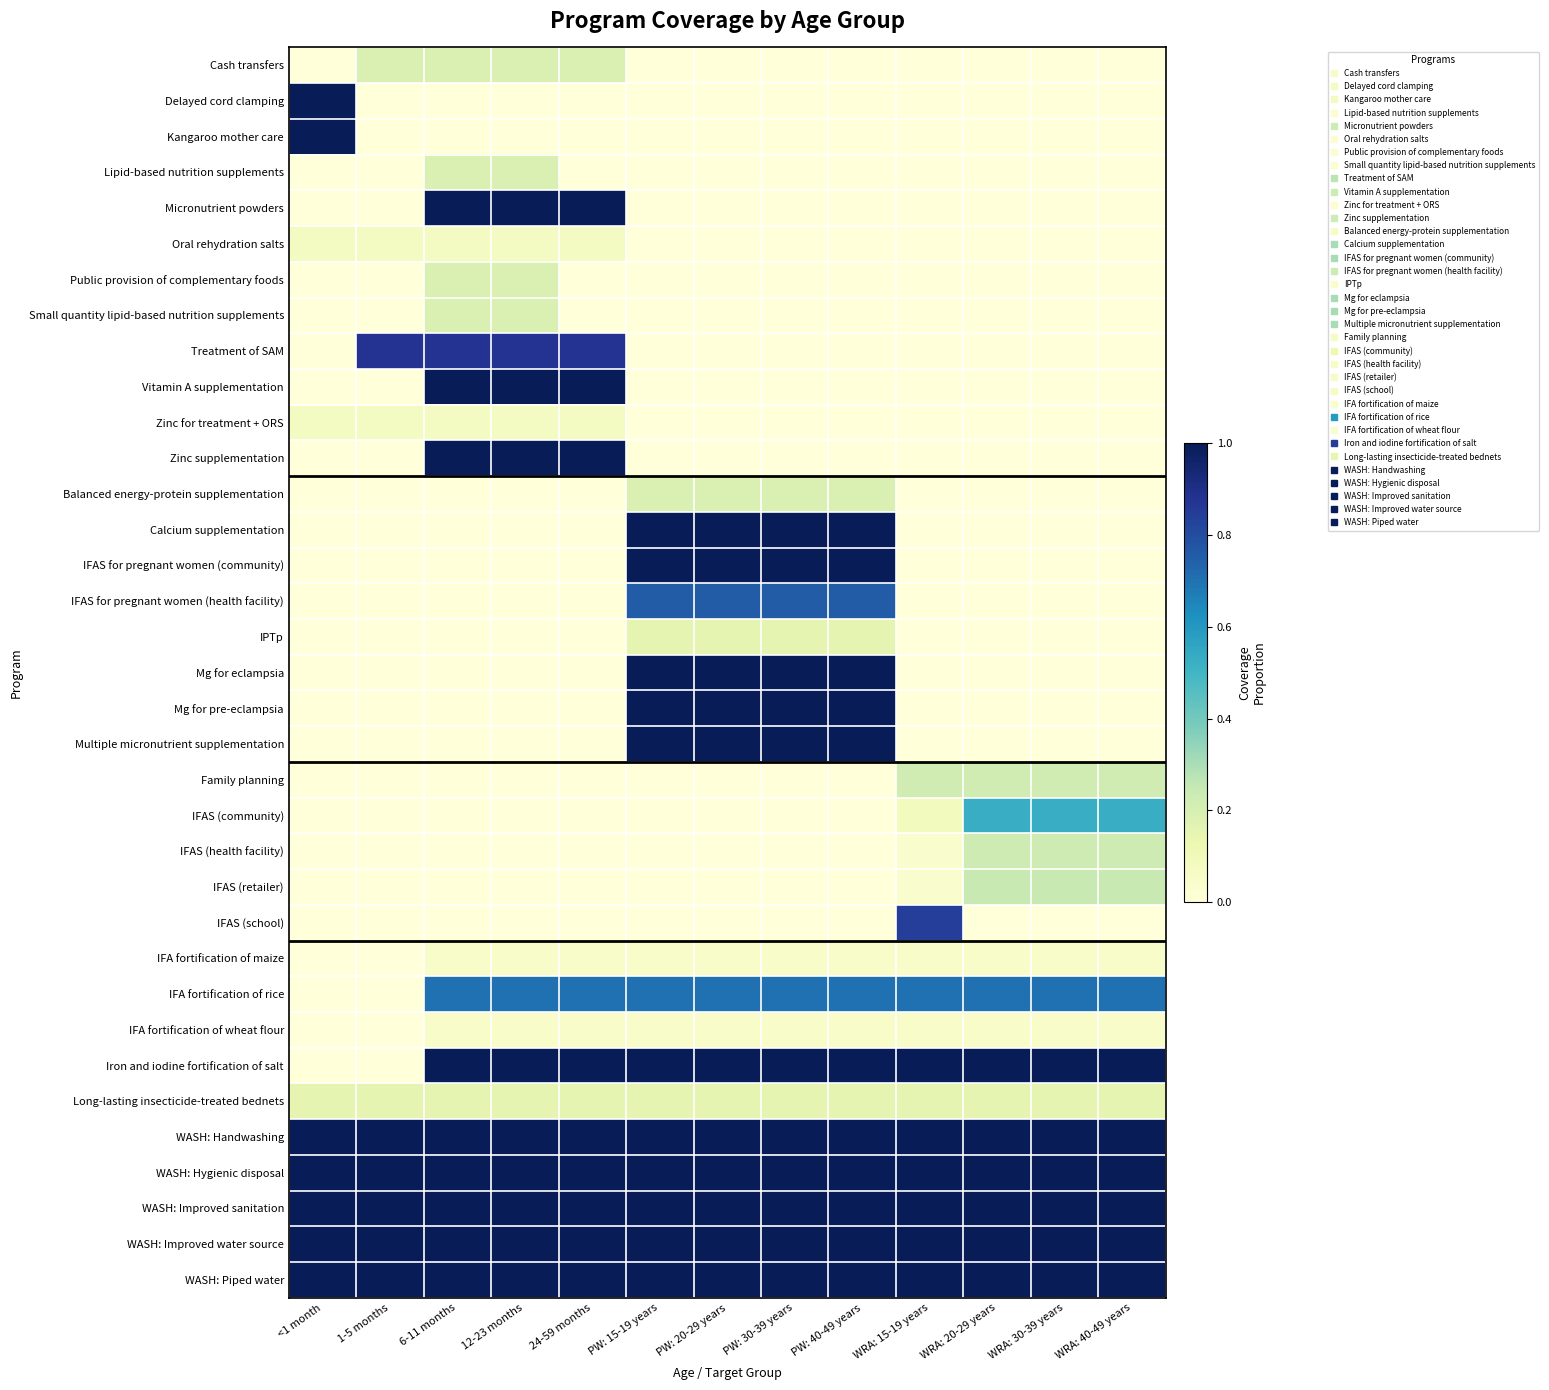

Rank the series at 12-23 months from lowest to highest value.

Delayed cord clamping, Kangaroo mother care, Balanced energy-protein supplementation, Calcium supplementation, IFAS for pregnant women (community), IFAS for pregnant women (health facility), IPTp, Mg for eclampsia, Mg for pre-eclampsia, Multiple micronutrient supplementation, Family planning, IFAS (community), IFAS (health facility), IFAS (retailer), IFAS (school), IFA fortification of maize, IFA fortification of wheat flour, Oral rehydration salts, Zinc for treatment + ORS, Long-lasting insecticide-treated bednets, Cash transfers, Lipid-based nutrition supplements, Public provision of complementary foods, Small quantity lipid-based nutrition supplements, IFA fortification of rice, Treatment of SAM, Micronutrient powders, Vitamin A supplementation, Zinc supplementation, Iron and iodine fortification of salt, WASH: Handwashing, WASH: Hygienic disposal, WASH: Improved sanitation, WASH: Improved water source, WASH: Piped water